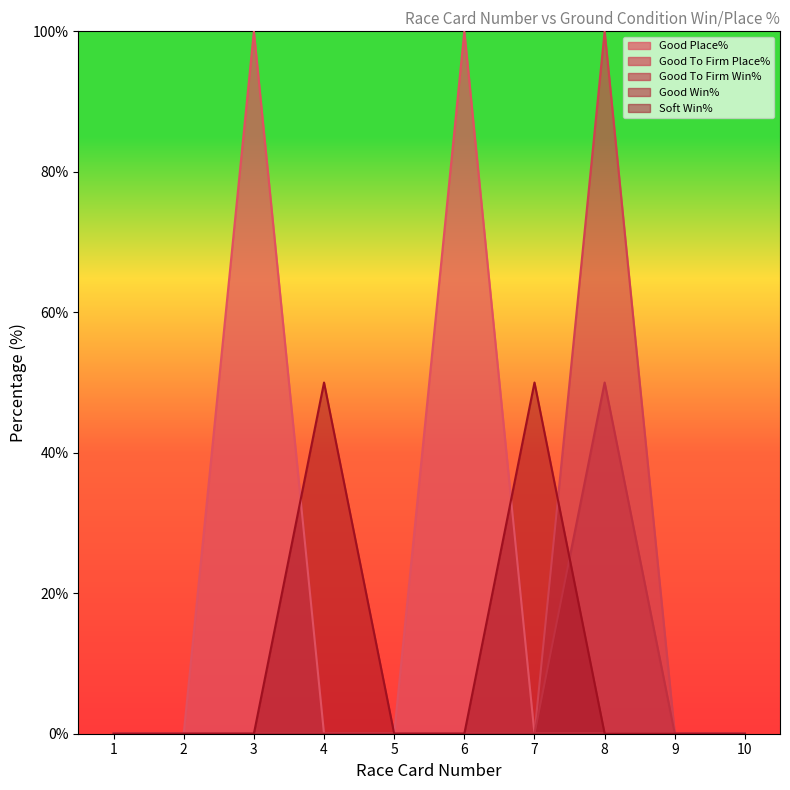

What is the sum of all Good To Firm Win% values?

50